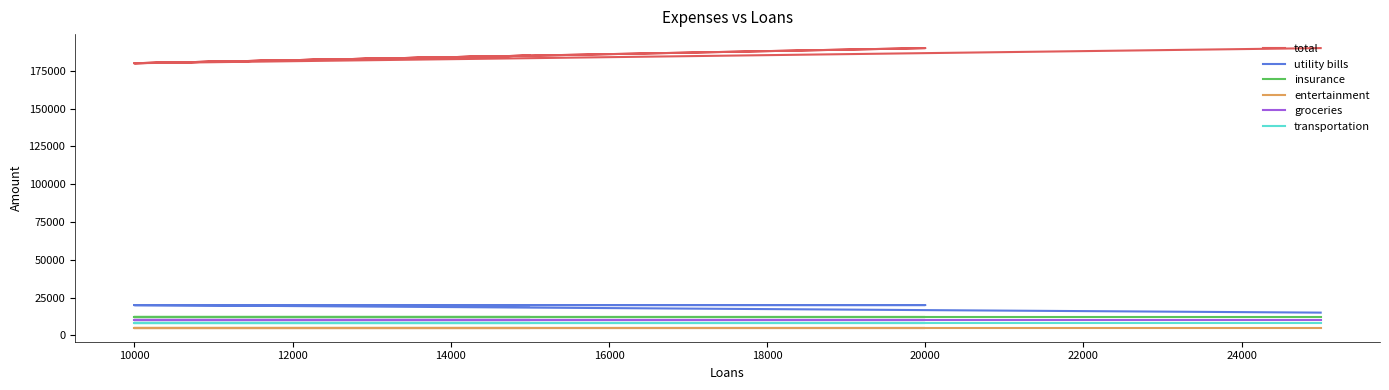

Is this an area chart (filled region under the line)?

No